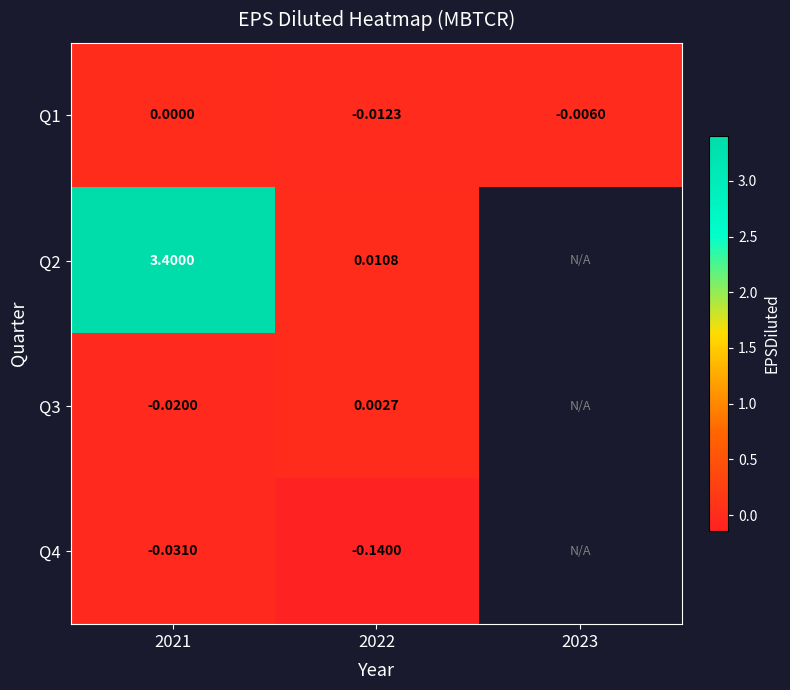

At how many categories does at least one series exceed 0?

2